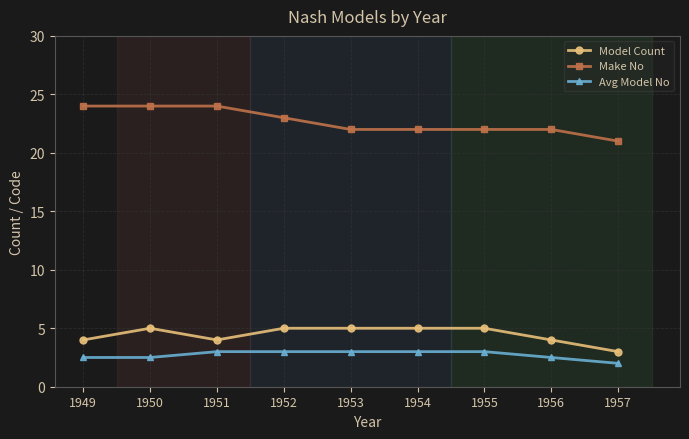

Reading right to left, list all the values displayed in this chart.

Model Count: 3.0	4.0	5.0	5.0	5.0	5.0	4.0	5.0	4.0
Make No: 21.0	22.0	22.0	22.0	22.0	23.0	24.0	24.0	24.0
Avg Model No: 2.0	2.5	3.0	3.0	3.0	3.0	3.0	2.5	2.5